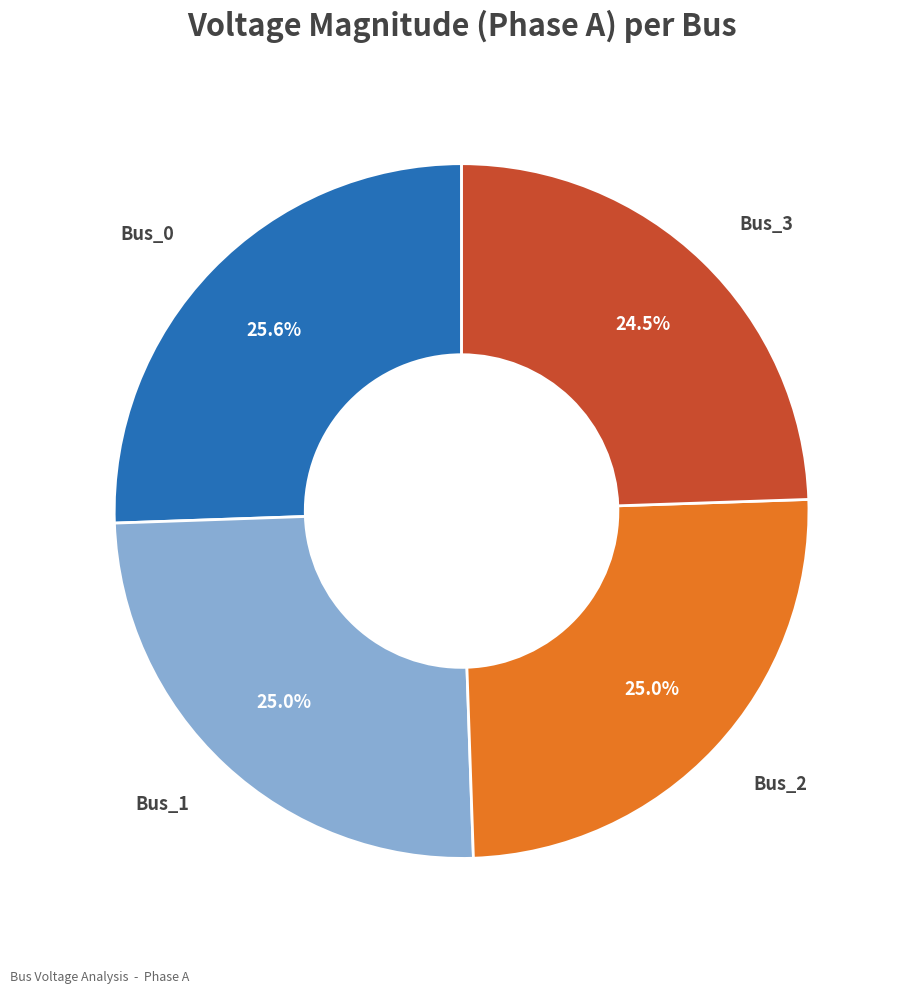

Does any single category account for the majority?

No